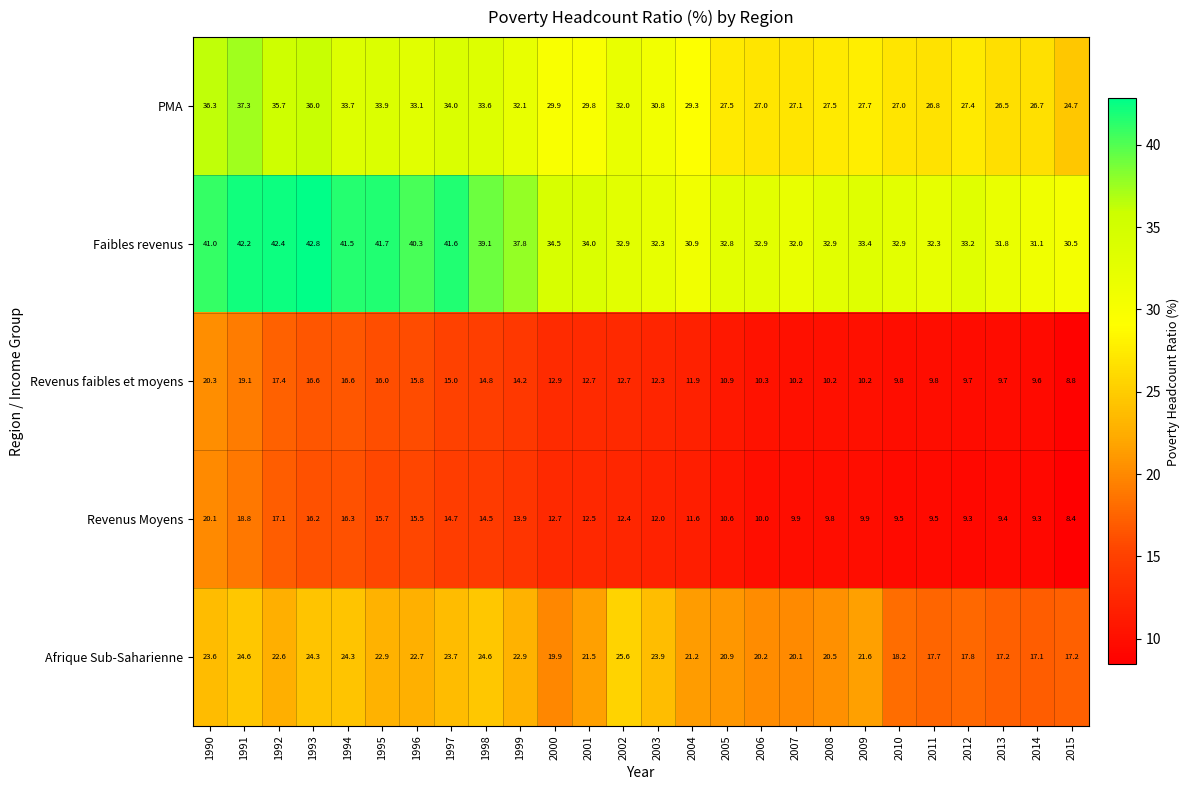

How many data points in Revenus faibles et moyens are above 12?

14